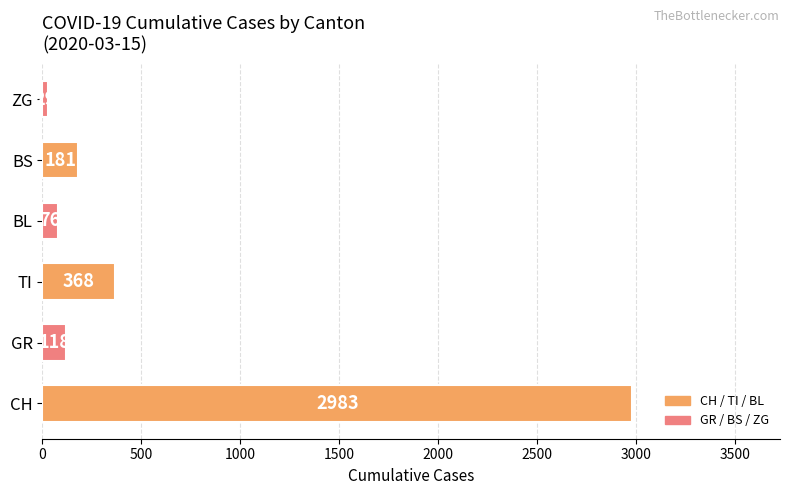

Does the chart contain stacked bars?

No